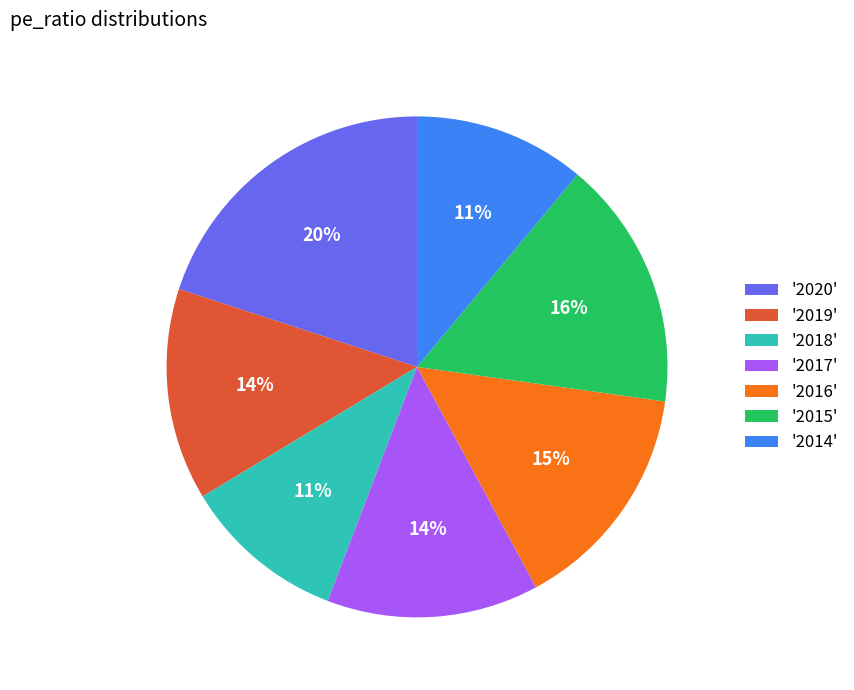

To the nearest percent, what percentage of the pie is '2020'?

20%